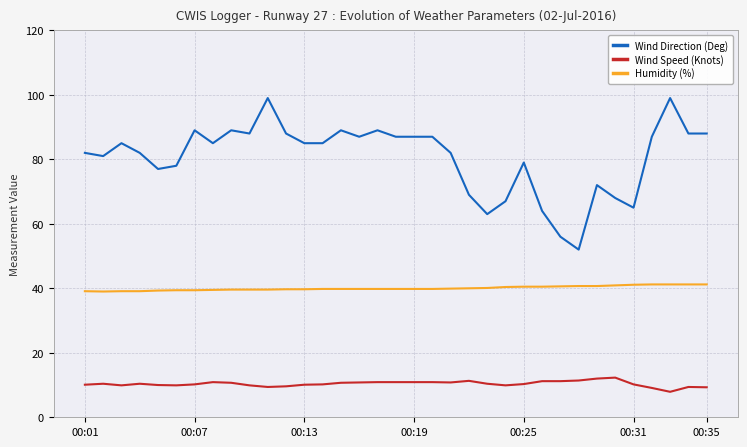

Rank the series by their average value, from lowest to highest.

Wind Speed (Knots), Humidity (%), Wind Direction (Deg)